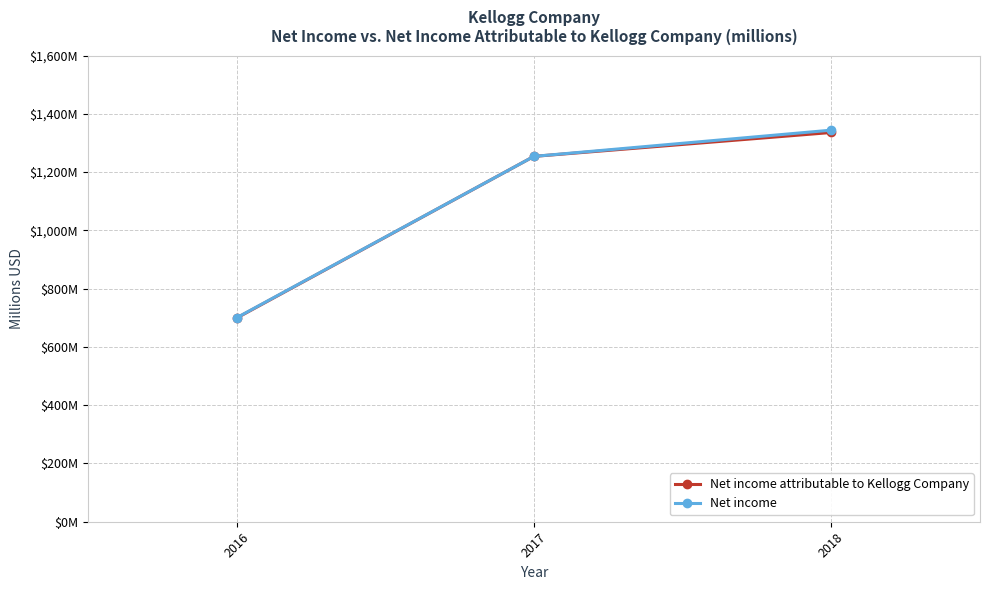

At which category is the sum across all series the highest?

2018